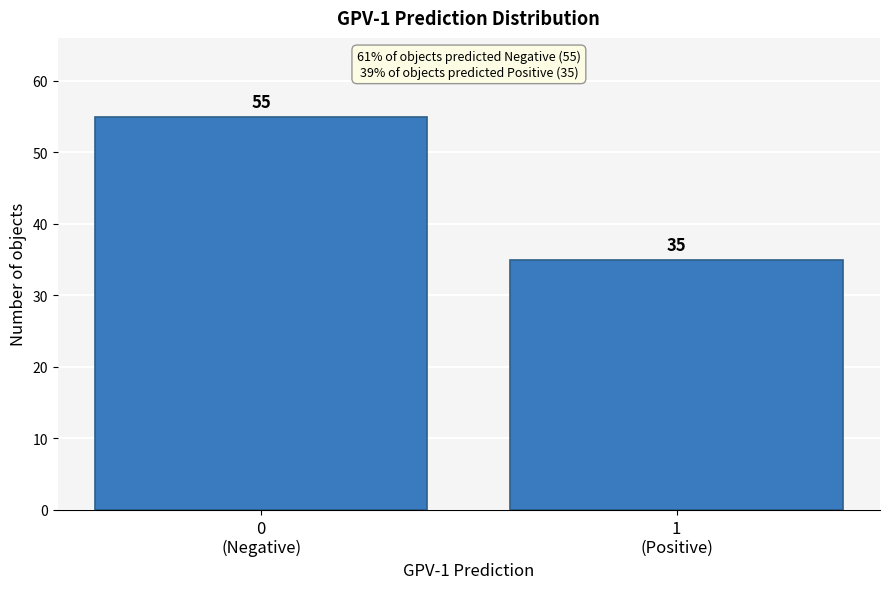

Reading left to right, list all the values displayed in this chart.

55	35